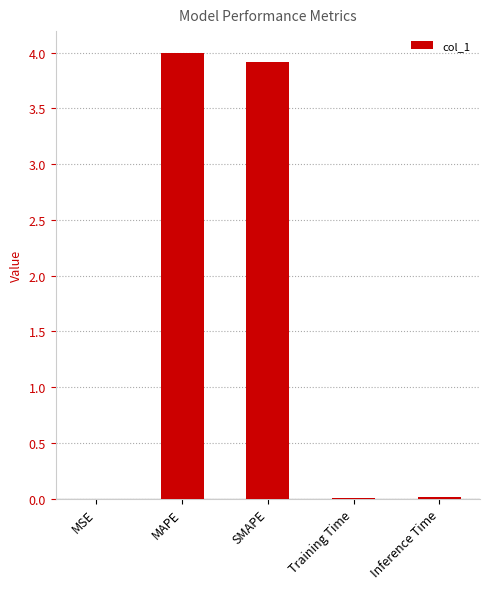

What is the sum of all values?

7.9